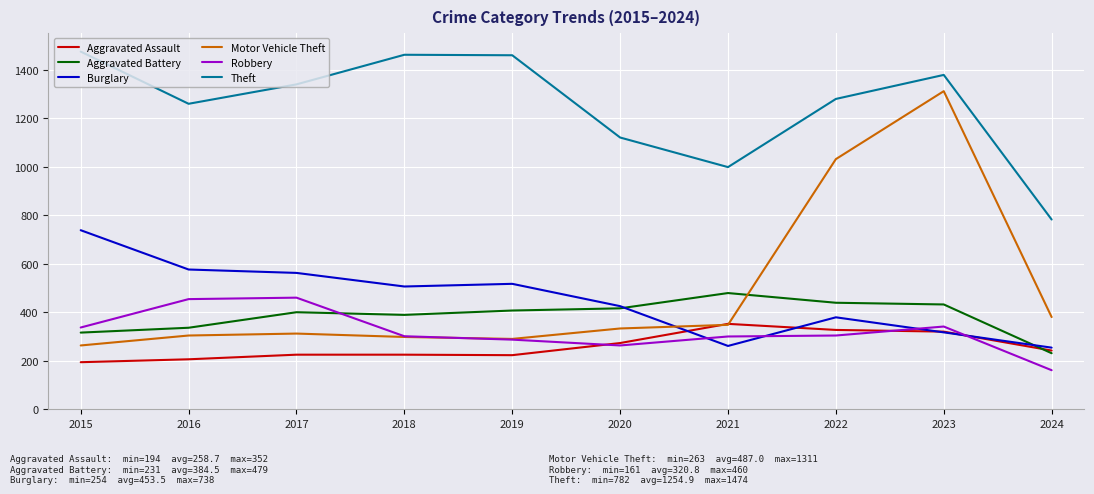

Where do Burglary and Motor Vehicle Theft first cross each other?

2020 and 2021